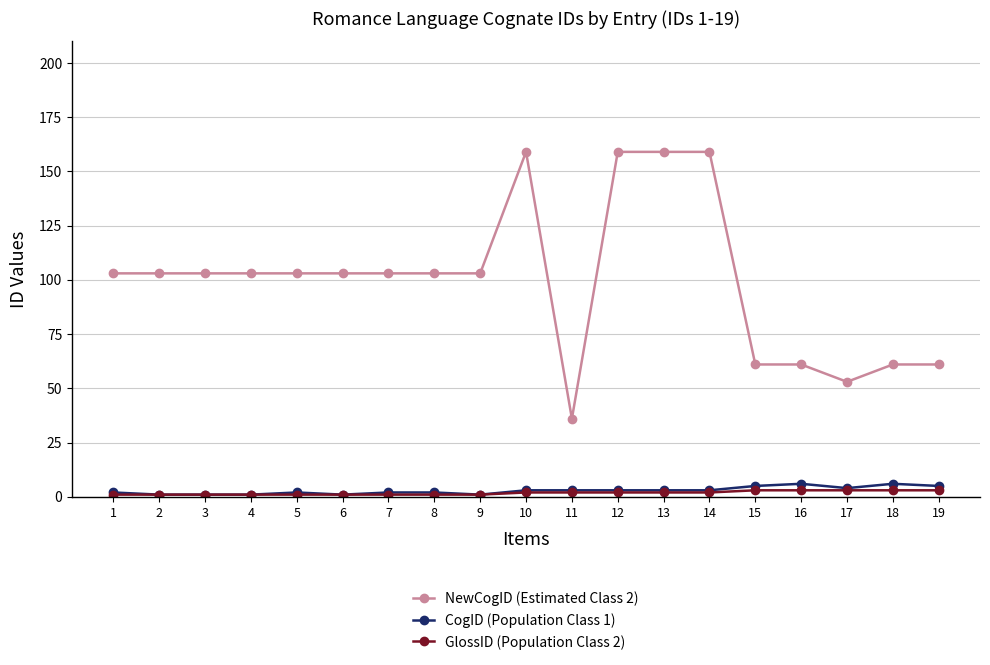

Between 4 and 15, which series saw the biggest shift?

NewCogID (Estimated Class 2)